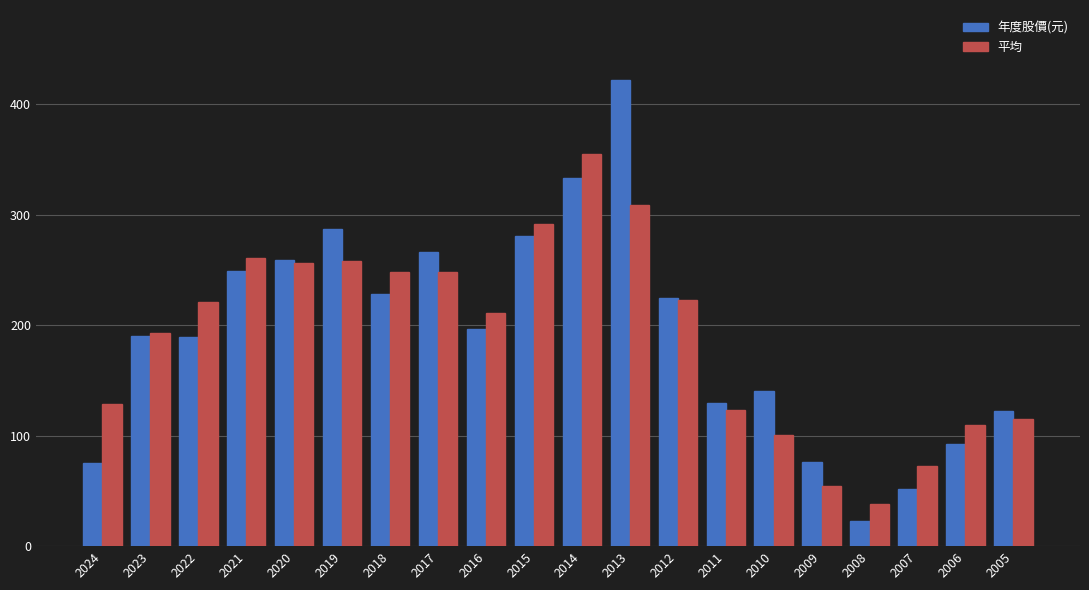

Is the value of 平均 at 2022 greater than the value of 年度股價(元) at 2008?

Yes